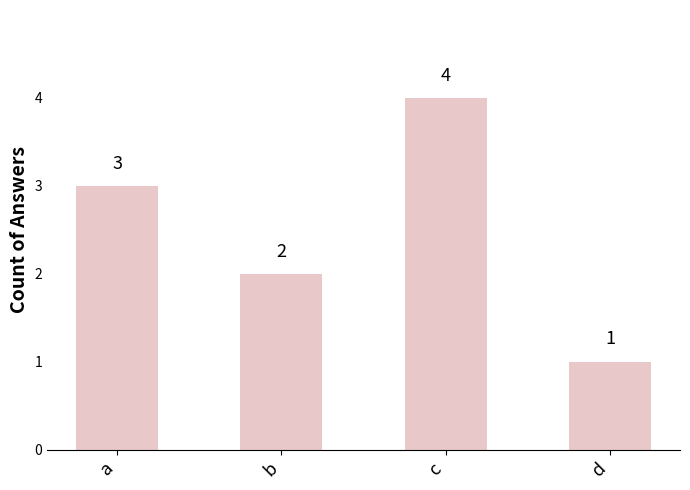

How many distinct data groups are displayed?

1